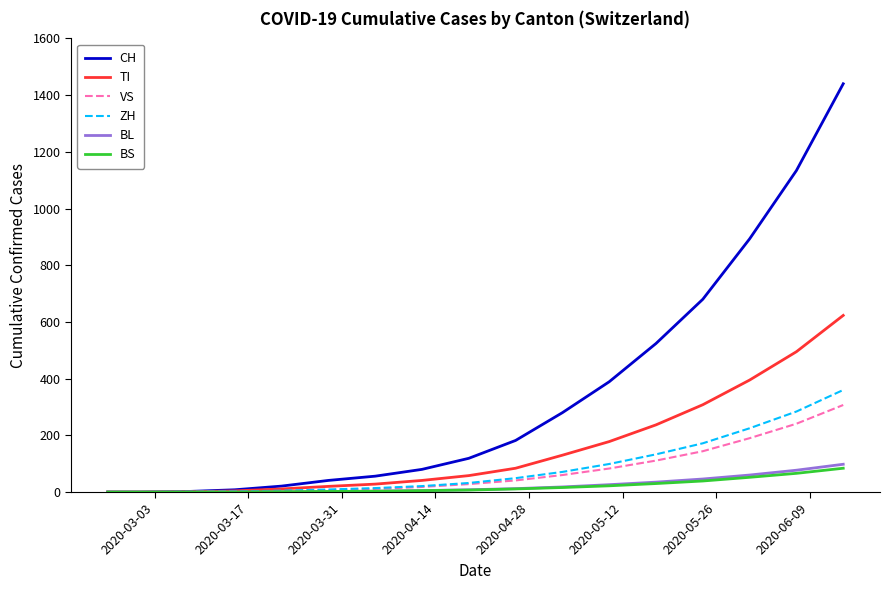

Which series has the largest total across all categories?

CH